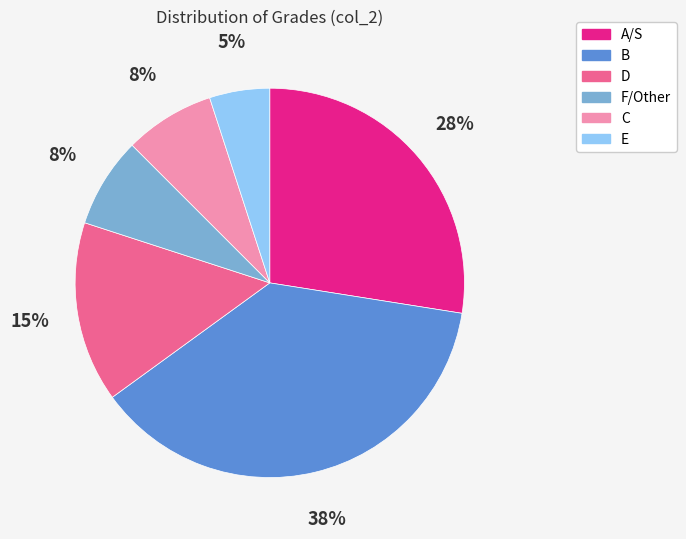

How many slices are in this pie chart?

6